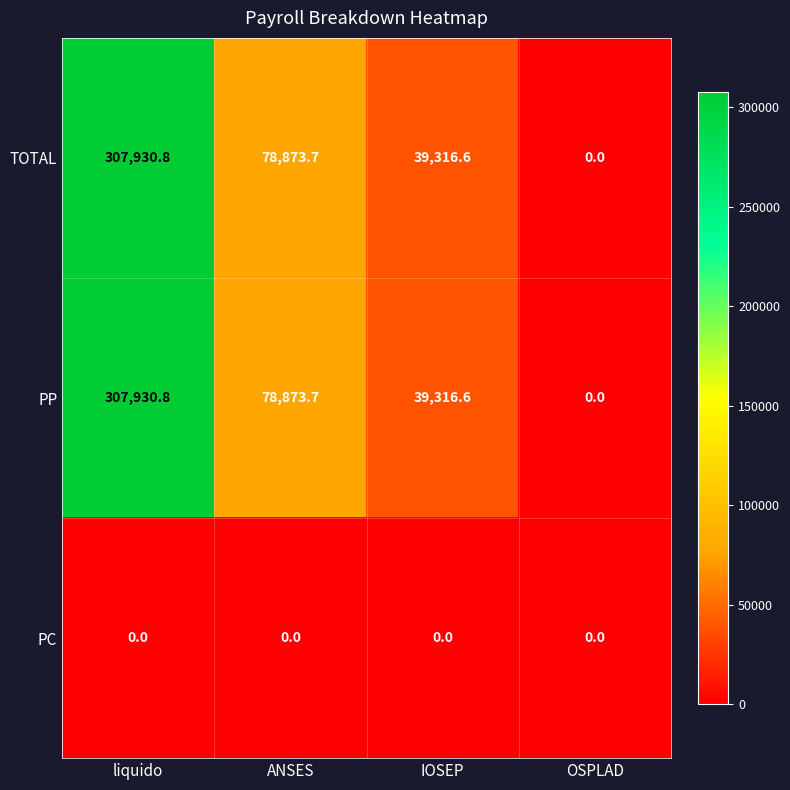

List the labels in order of TOTAL value, largest first.

liquido, ANSES, IOSEP, OSPLAD